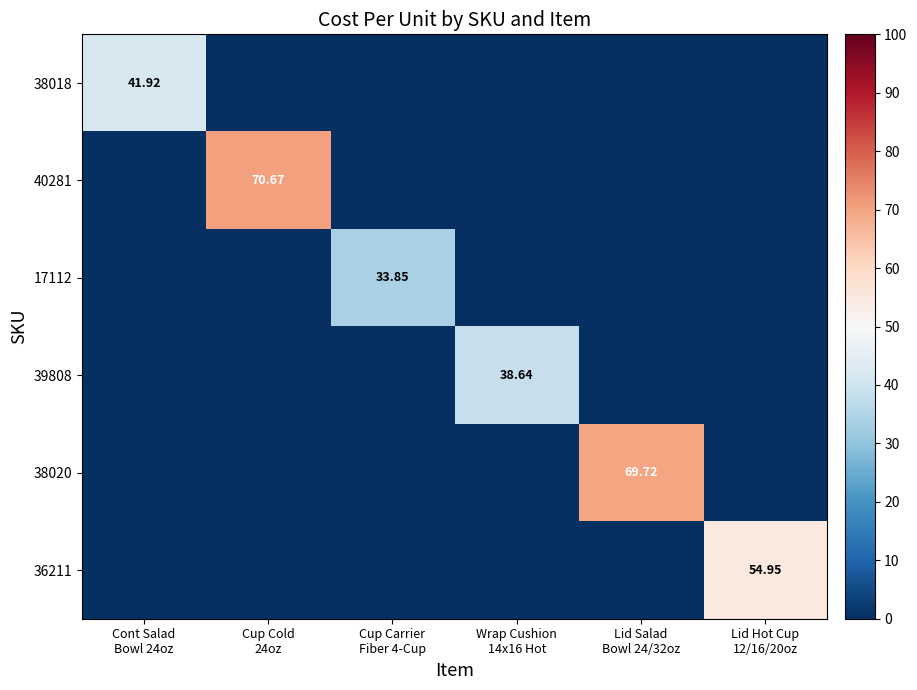

The value of 39808 at Lid Hot Cup 12/16/20oz is 0.0. True or false?

True